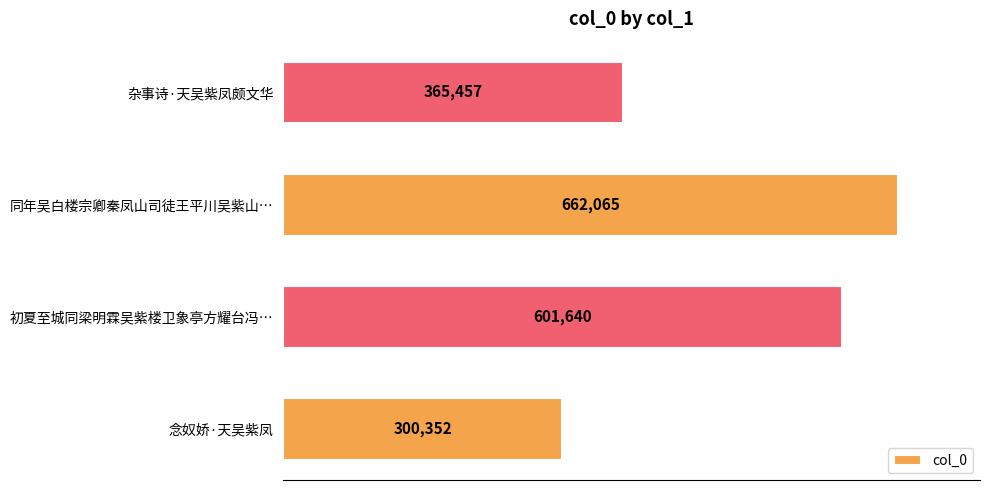

At which label is the value closest to 481208?

杂事诗·天吴紫凤颇文华